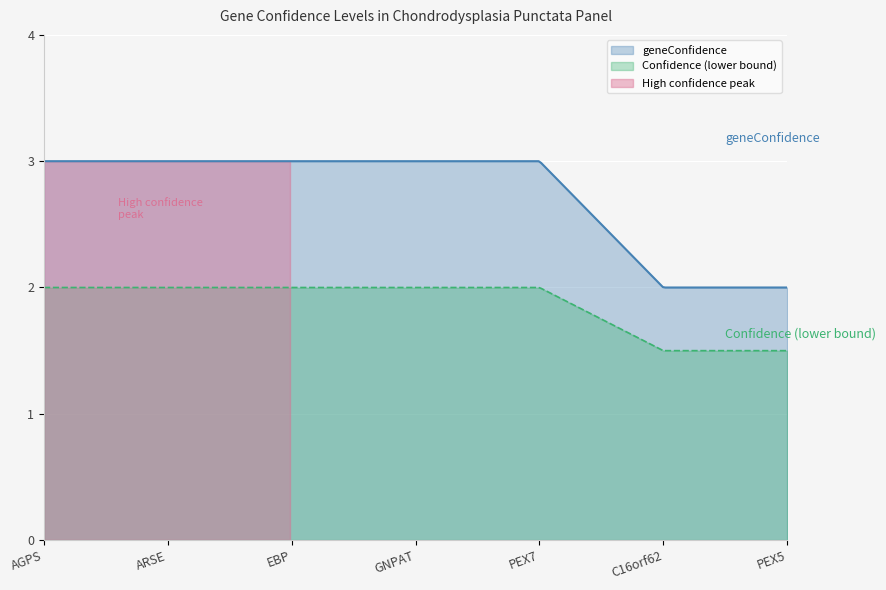

What is the average value?

3